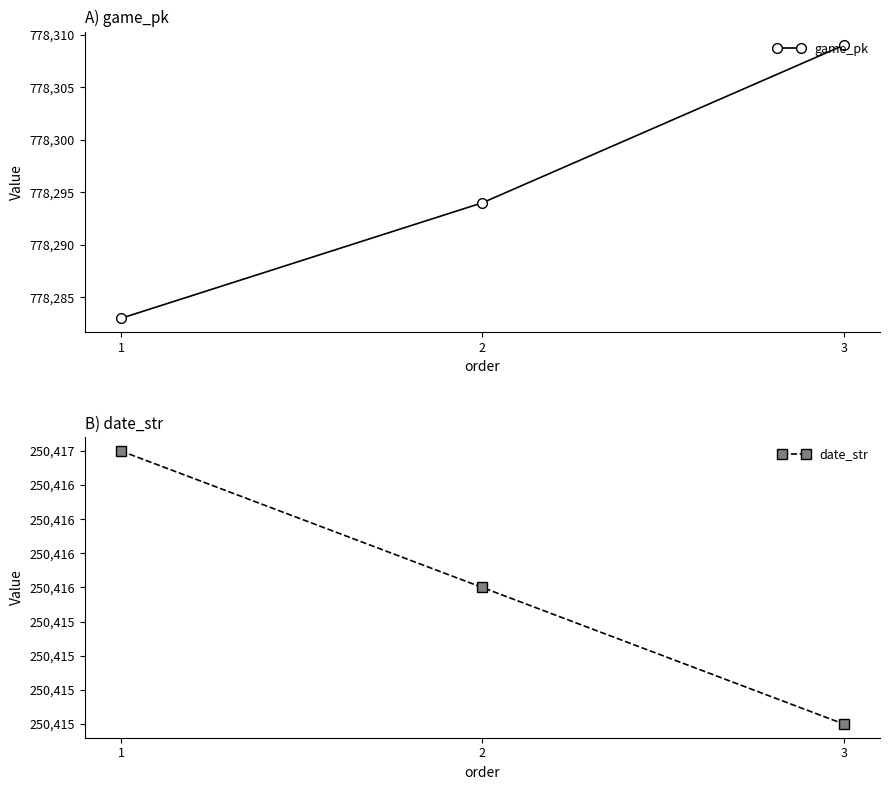

Is it true that date_str equals 82003 at 3?

False